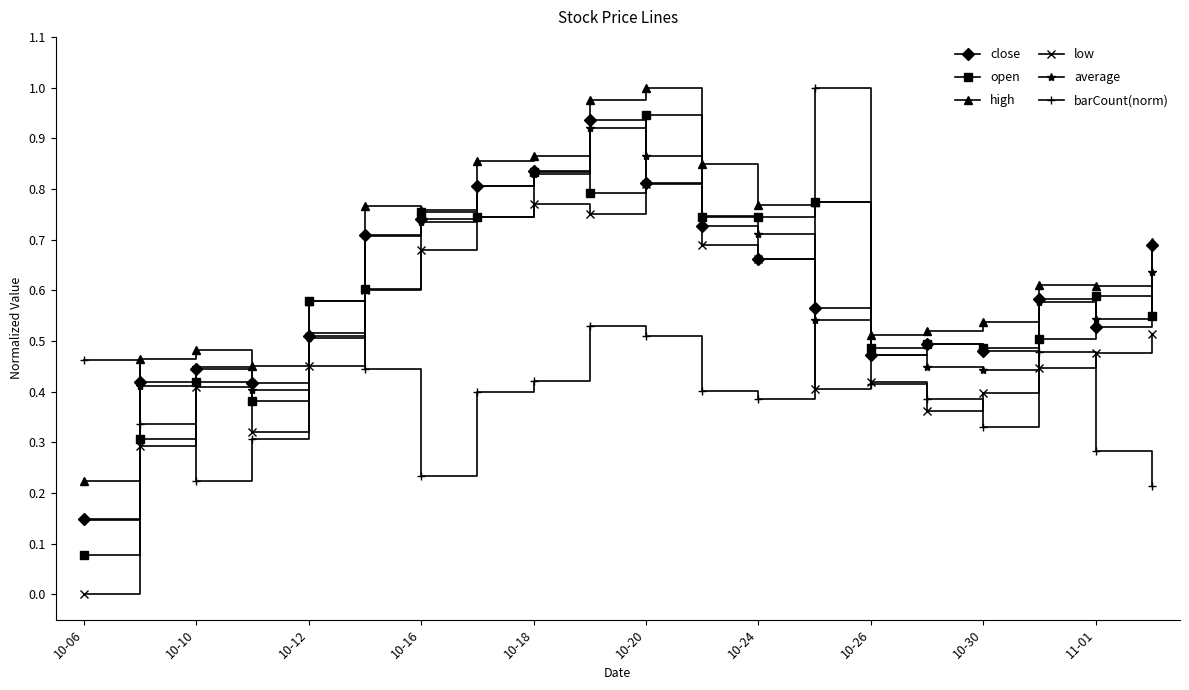

Which series has the largest total across all categories?

high